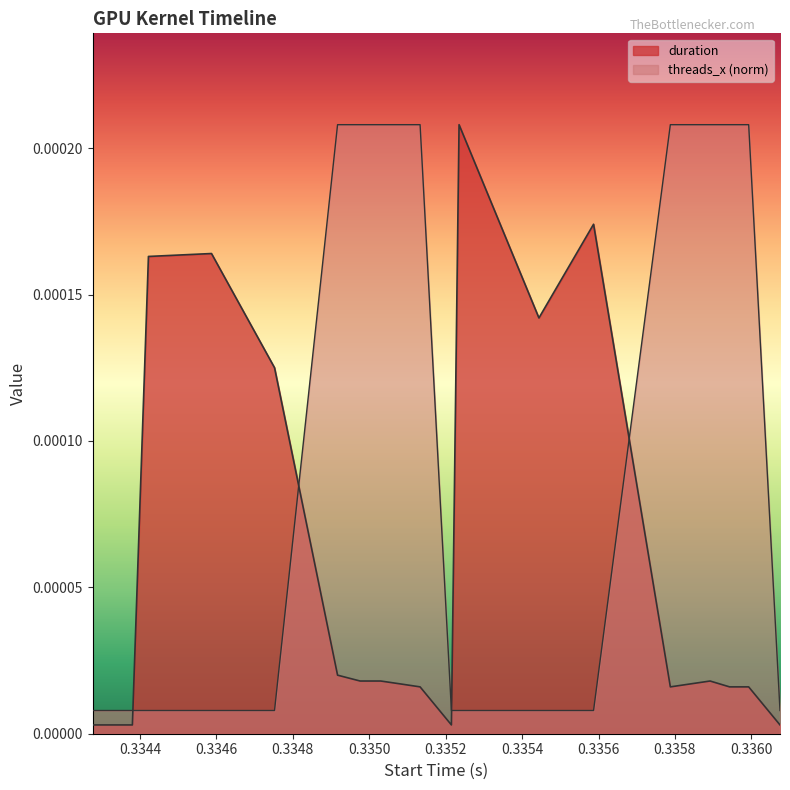

At how many categories does at least one series exceed 0?

20